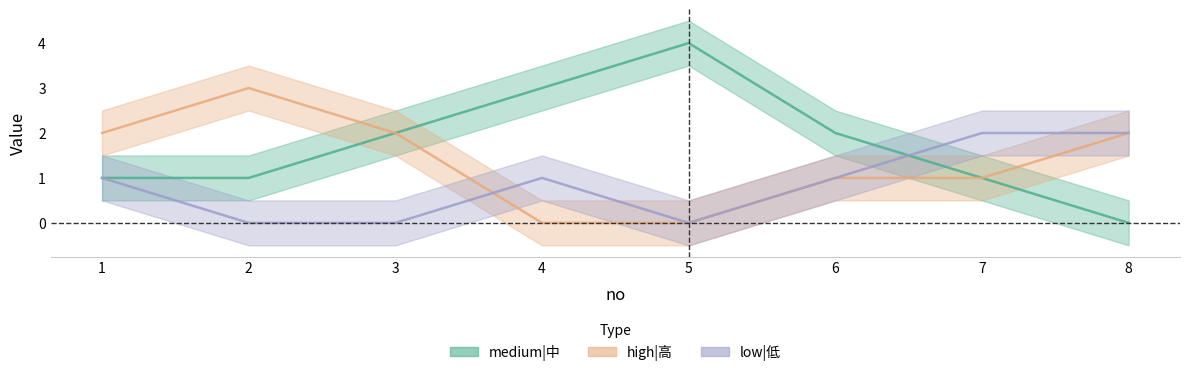

How many intersections are there between high|高 and low|低?

1